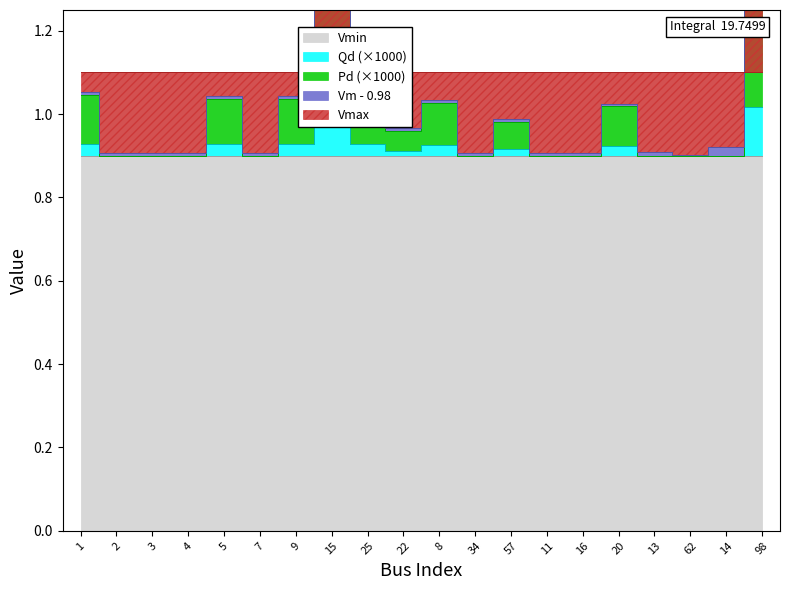

Rank the series by their maximum value, from highest to lowest.

Vmax, Vm, Vmin, Pd, Qd